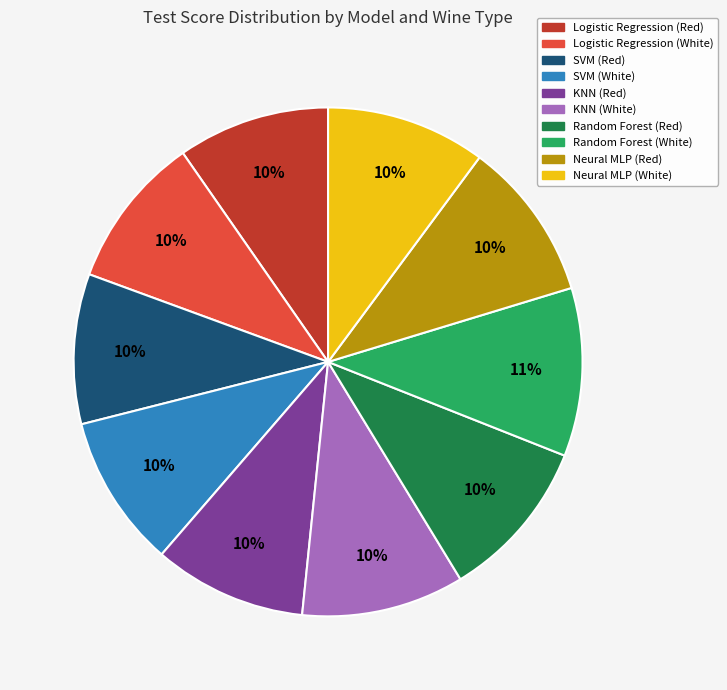

To the nearest percent, what portion does Random Forest (Red) represent?

10%